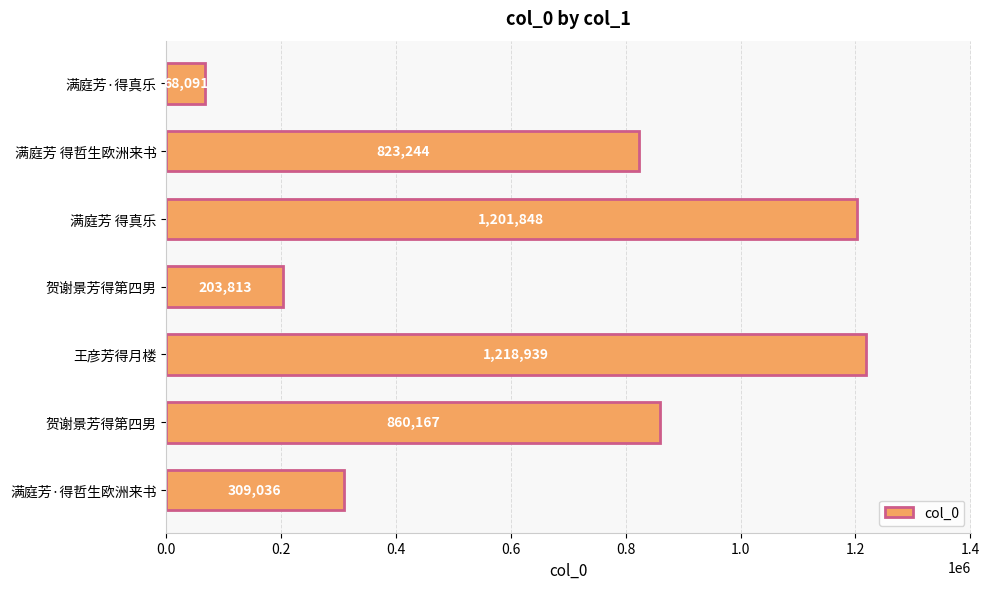

Are the bars horizontal?

Yes